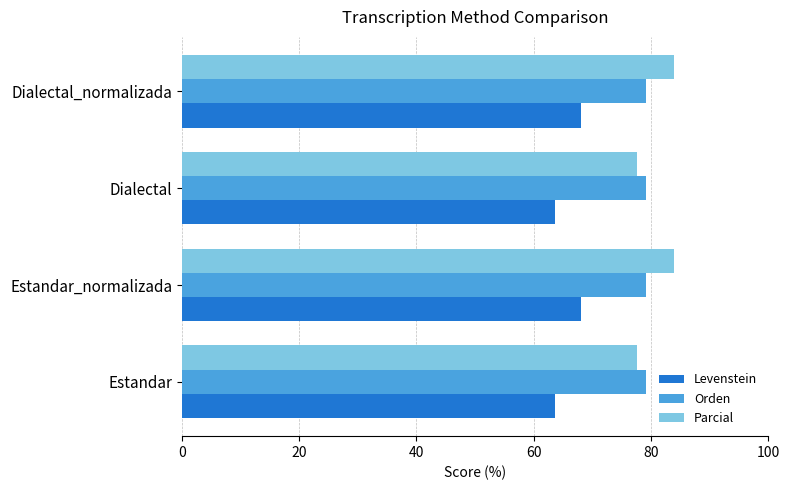

What value does the Levenstein series have at Estandar?

63.6